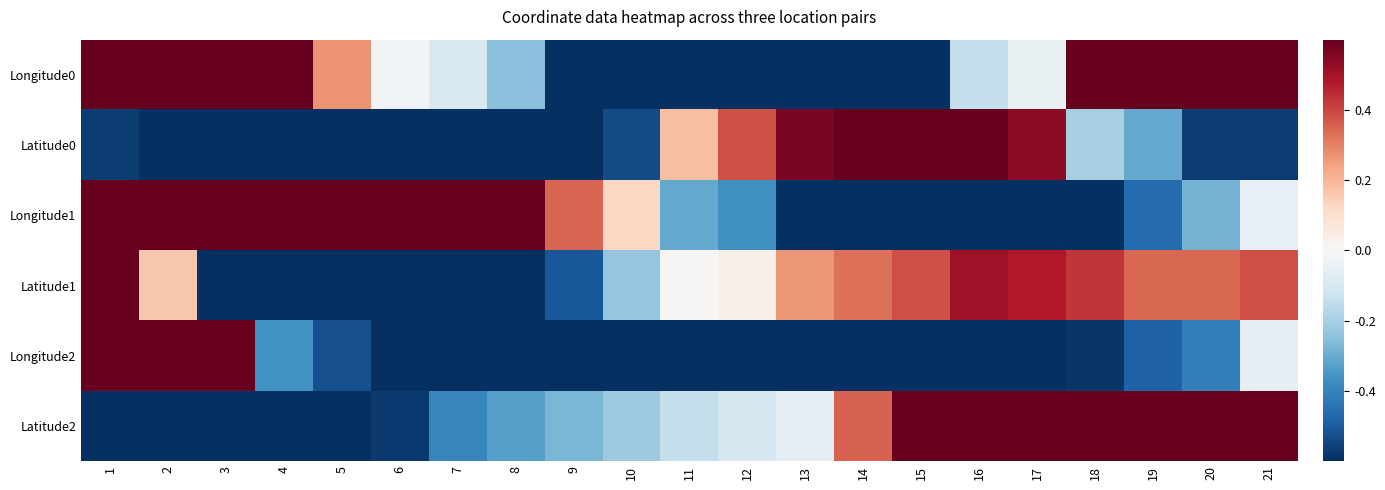

Which has a higher value, 8 or 2?

2